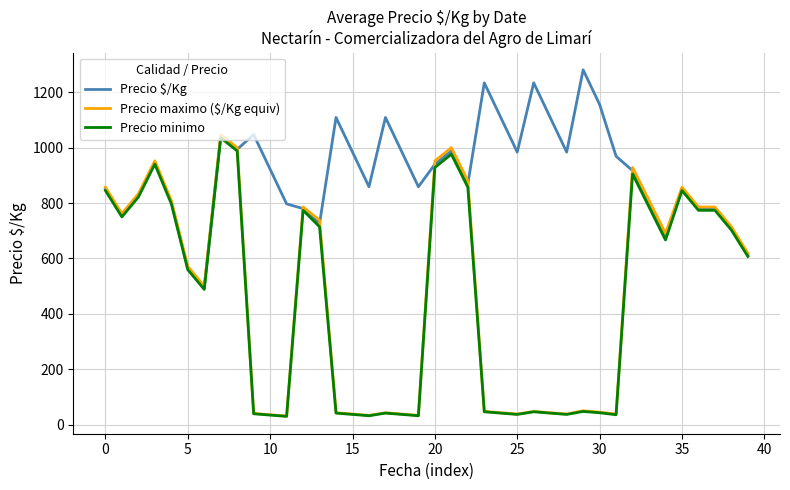

Which series has the largest total across all categories?

Precio $/Kg